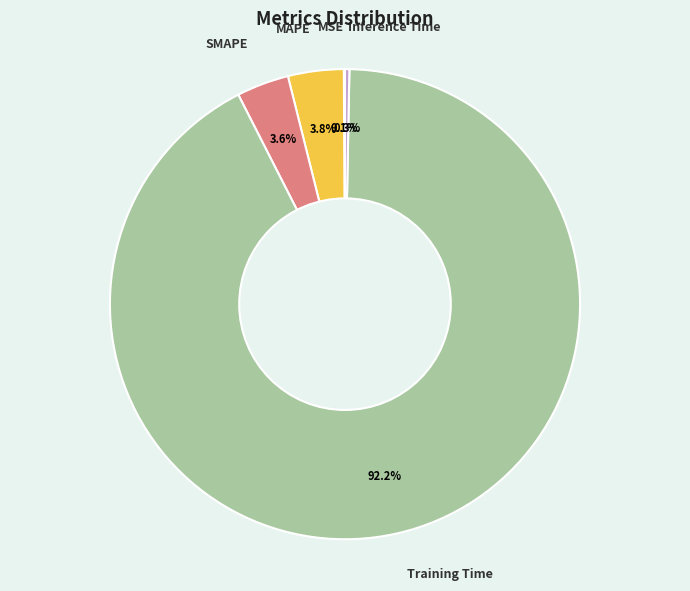

Is there a majority slice in this chart?

Yes